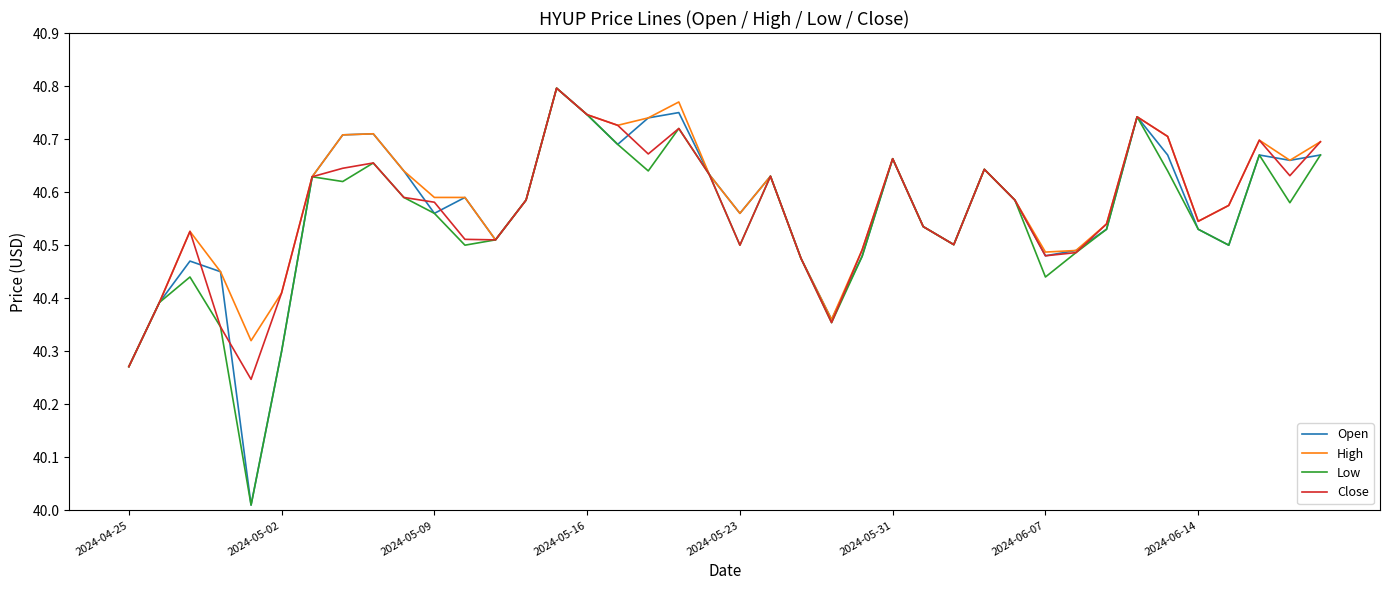

True or false: Open has a value of 26.2 at 2024-05-09.

False